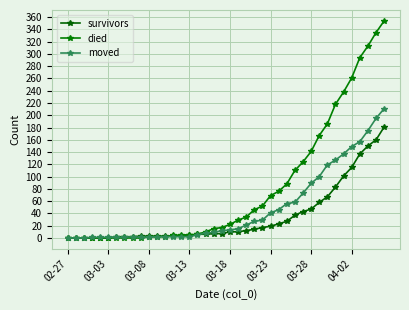

What are all the series names shown in the legend?

survivors, died, moved